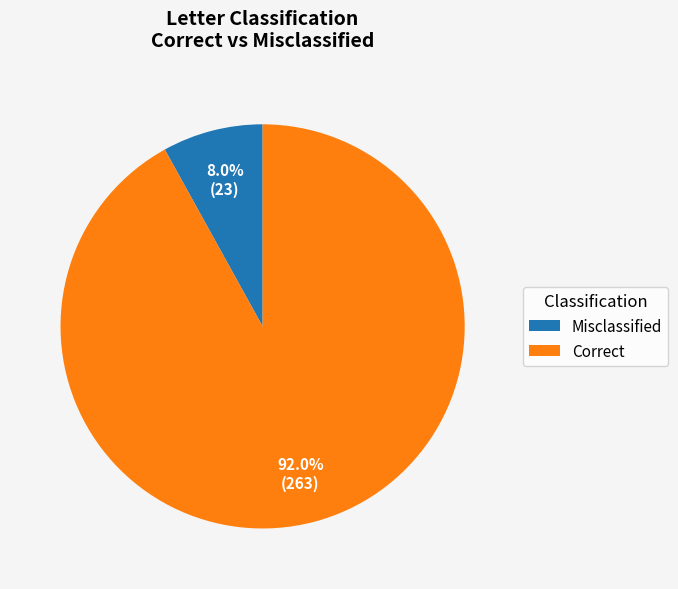

Which category has the biggest portion of the pie?

Correct